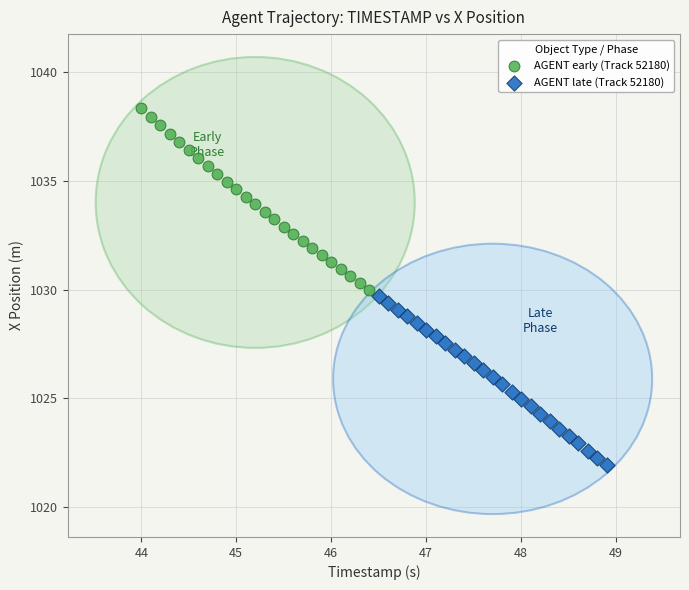

Which series reaches the minimum Y coordinate?

AGENT late (Track 52180)